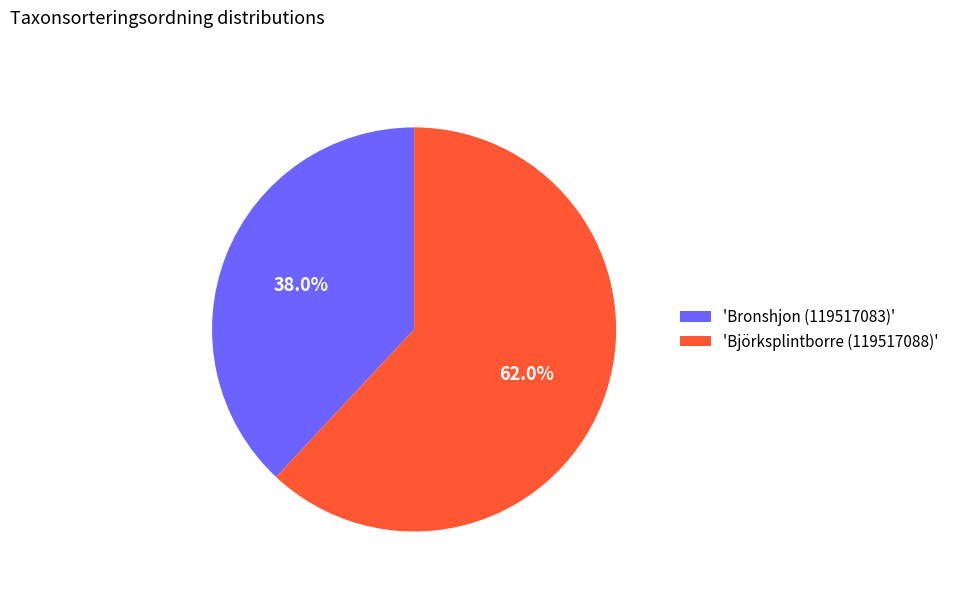

Do 'Björksplintborre (119517088)' and 'Bronshjon (119517083)' together represent more than half of the pie?

Yes